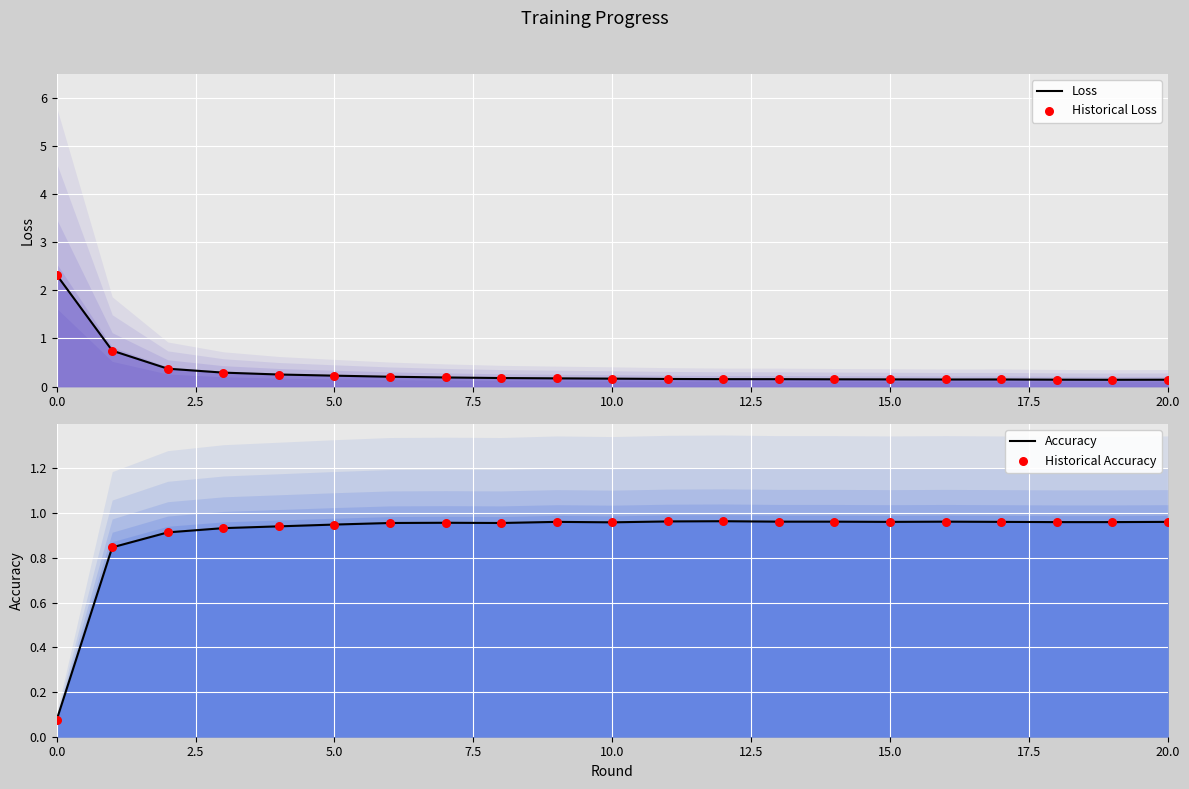

Is the value of Loss at 17 greater than the value of Historical Loss at 20.0?

No